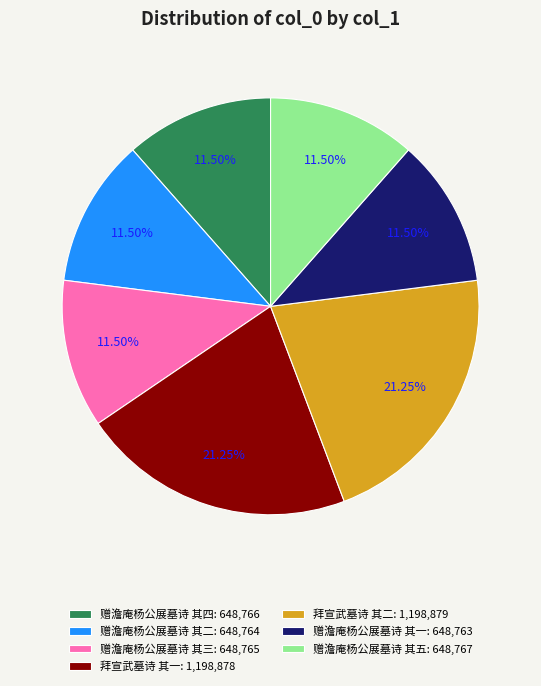

Does 赠澹庵杨公展墓诗 其一 represent more than half of the total?

No